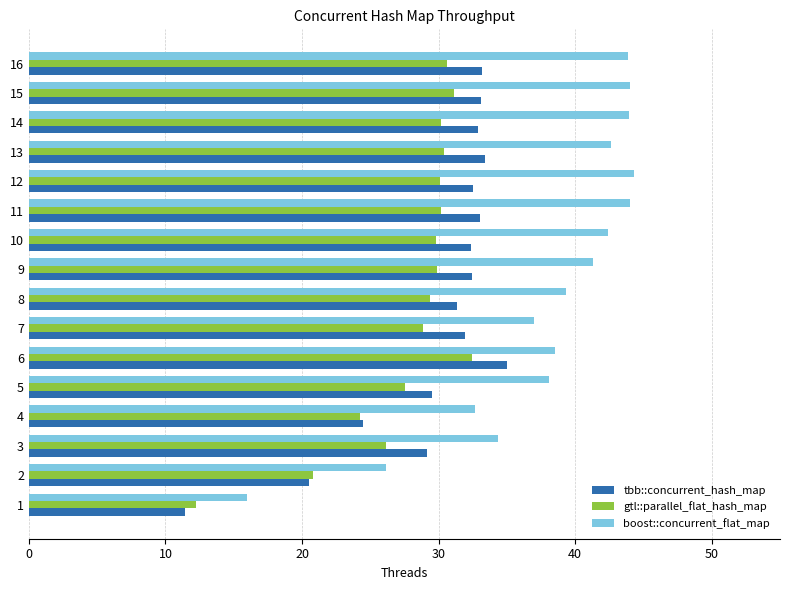

What is the difference between the second highest and second lowest values in the boost::concurrent_flat_map series?

17.9